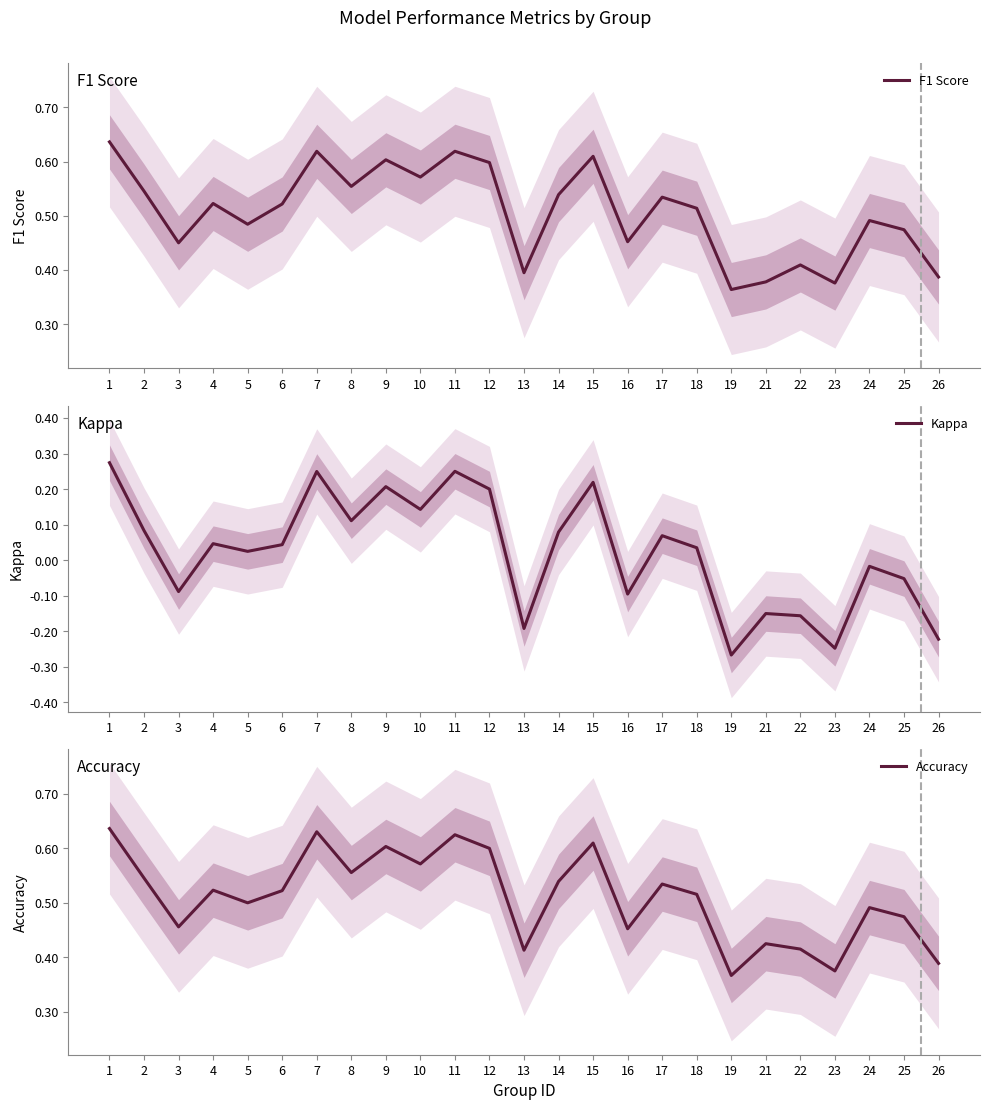

What is the approximate value of Accuracy at 5?

0.5